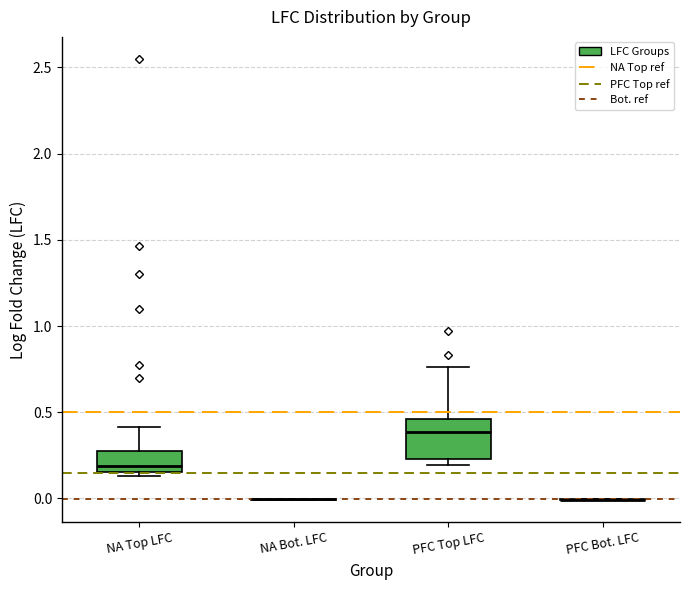

Comparing the boxes themselves (not the whiskers), which one is the tallest?

PFC Top LFC